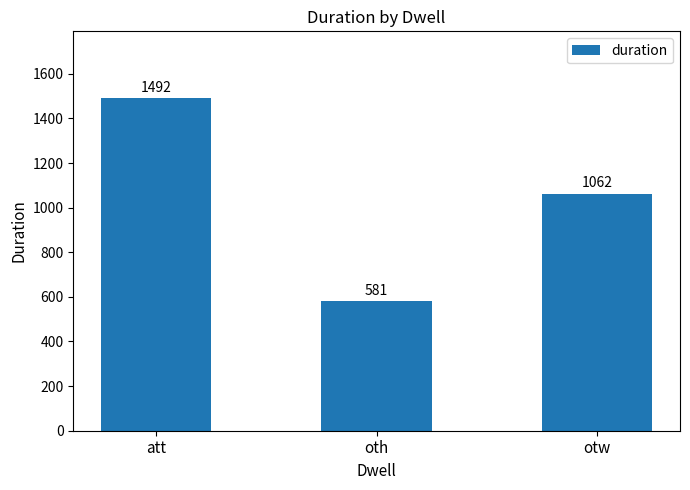

List the labels in order of value, largest first.

att, otw, oth